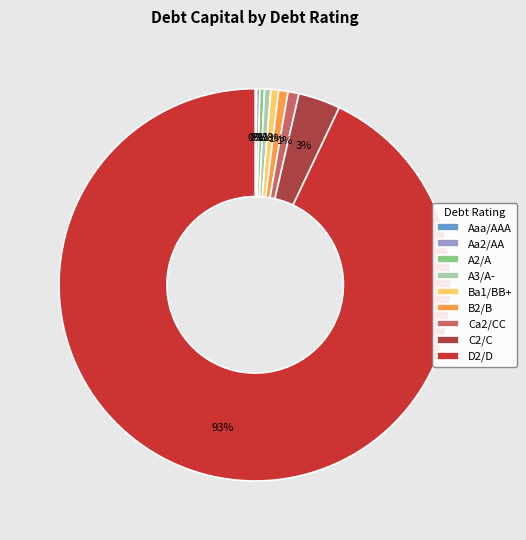

Is there a majority slice in this chart?

Yes